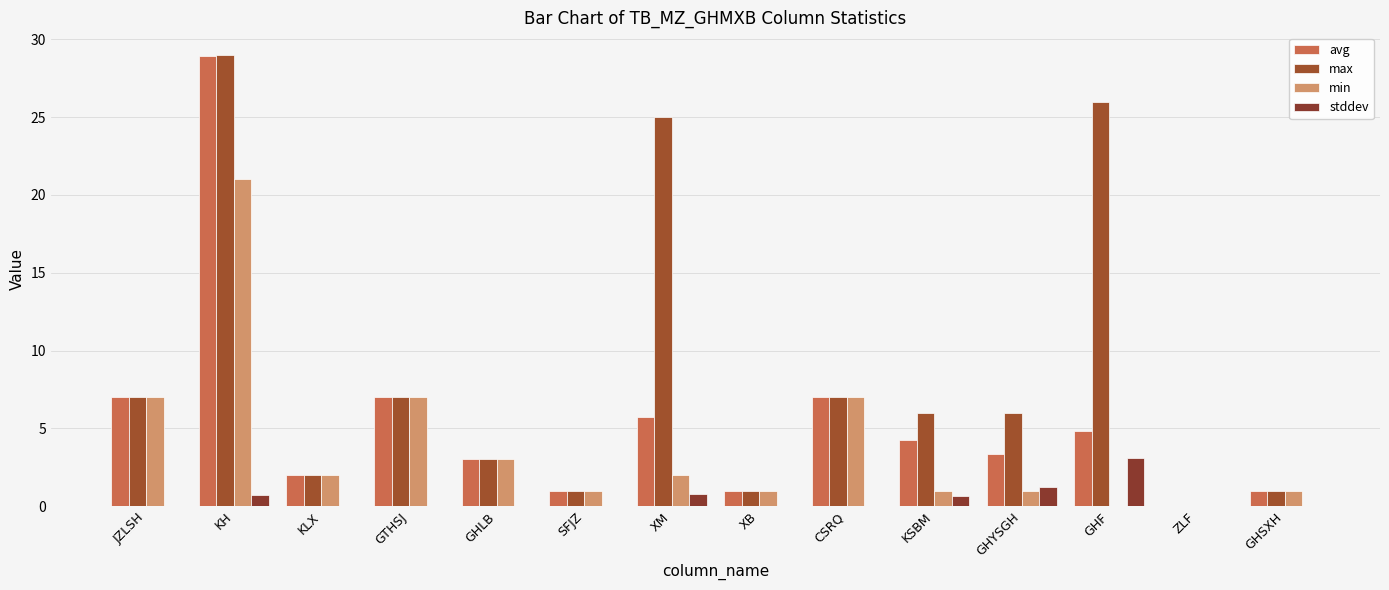

What is the difference between the avg values at KSBM and GHYSGH?

0.9